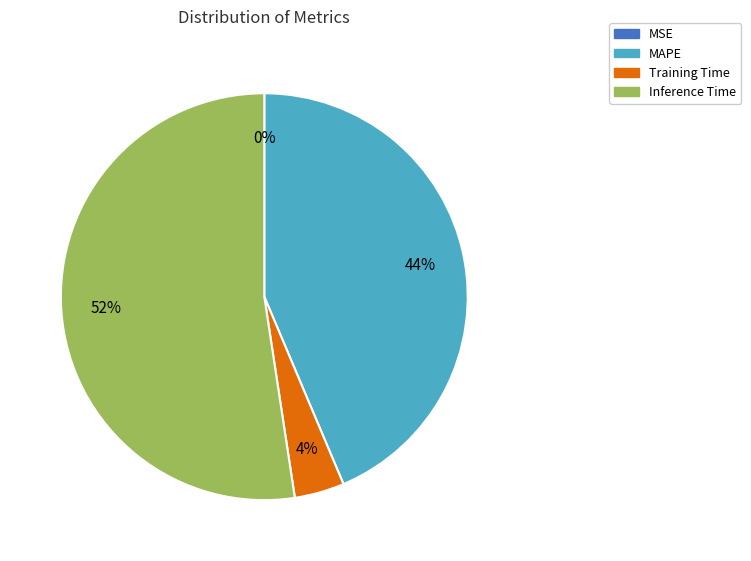

Combined, do Training Time and Inference Time account for over 50%?

Yes